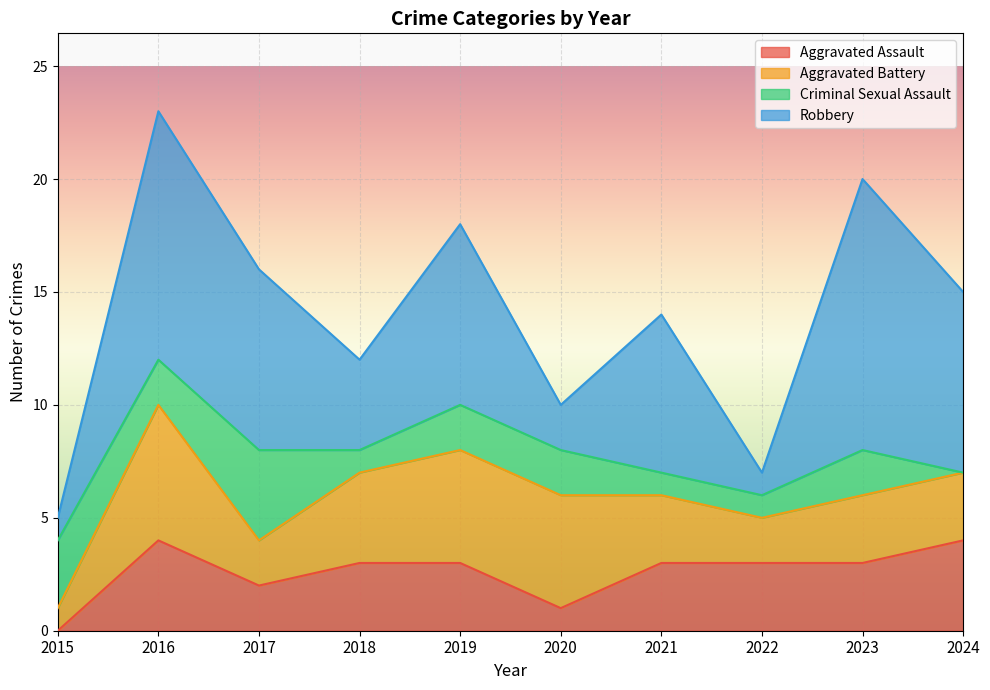

What is the difference between the maximum and second lowest values in the Aggravated Battery series?

4